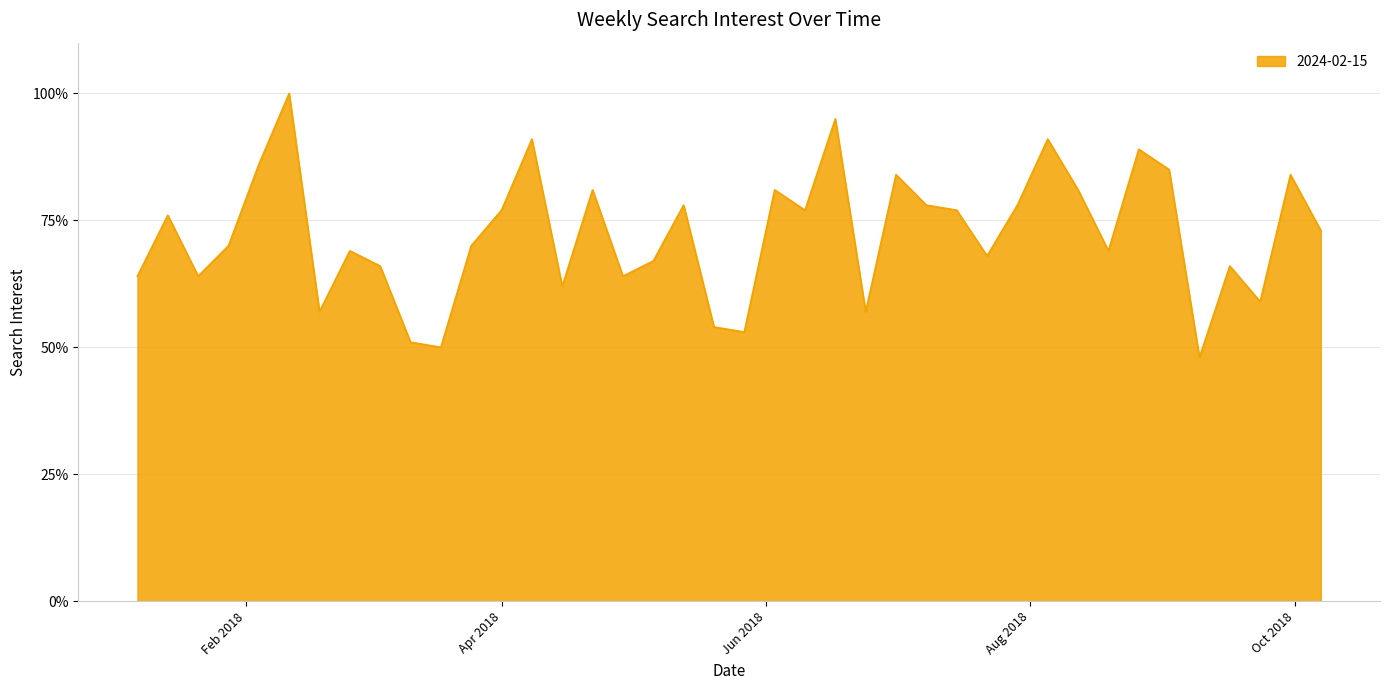

What is the greatest value displayed?

100